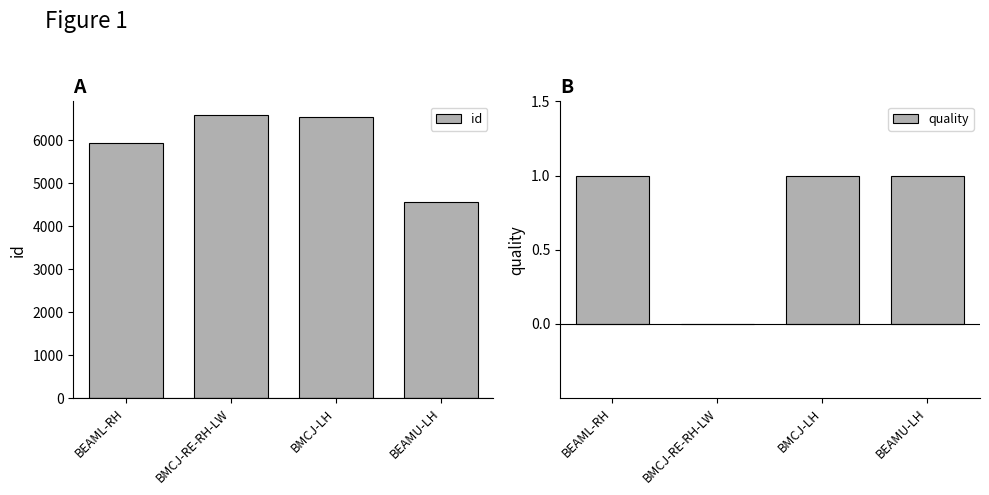

What is the maximum value shown in the chart?

6579